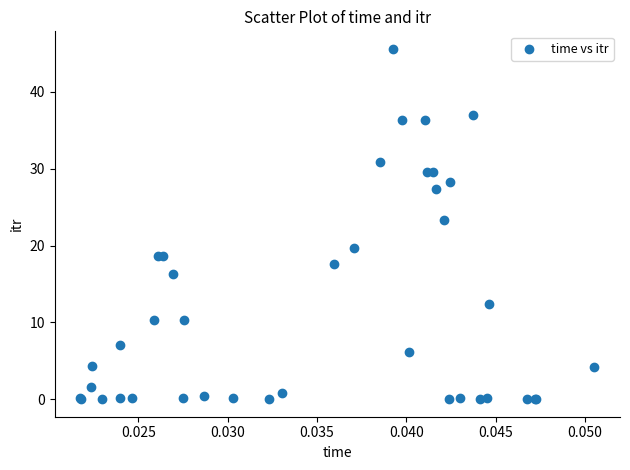

What Y value in the scatter plot is closest to 22?

23.3